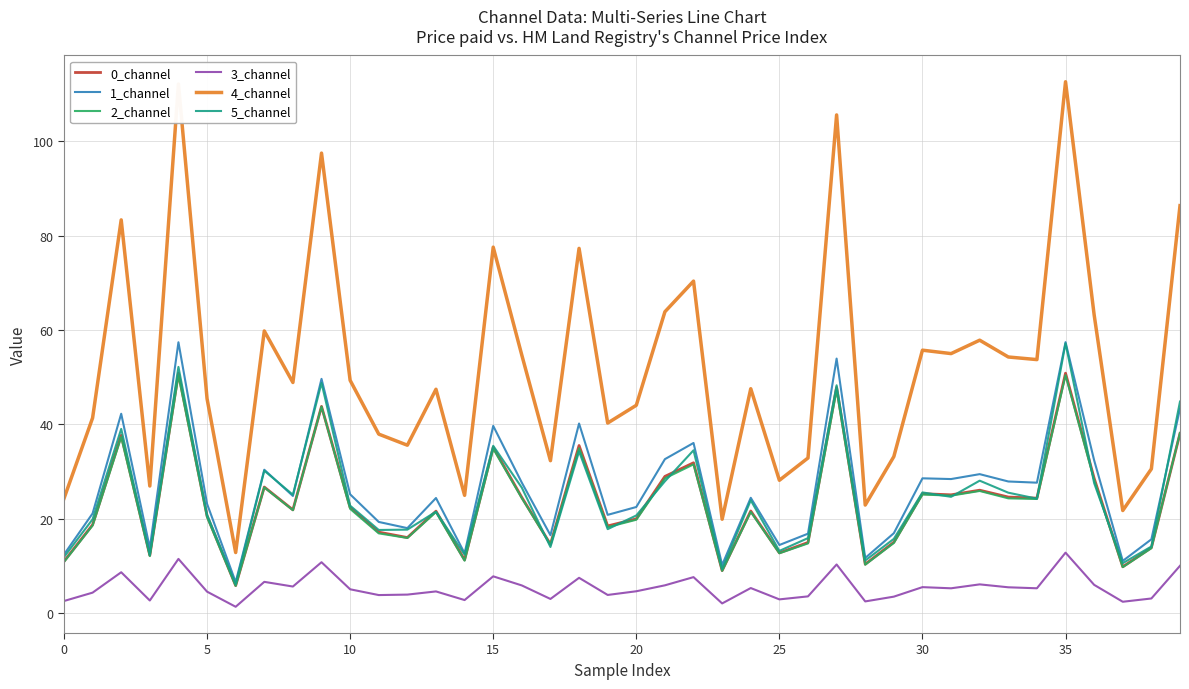

How many lines are shown in the chart?

6